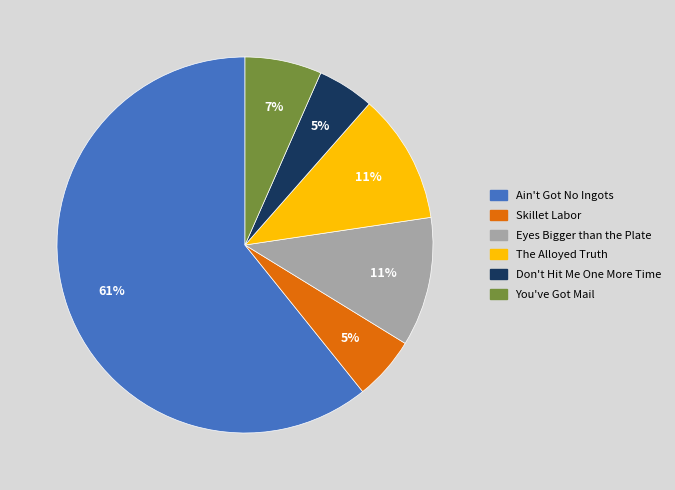

What is the largest slice in the pie chart?

Ain't Got No Ingots